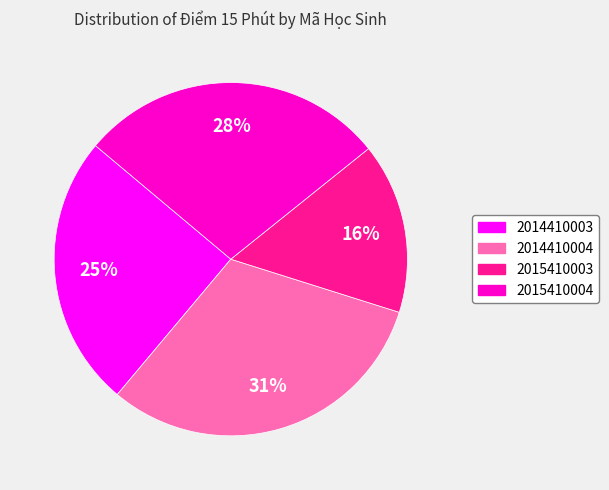

Is there any slice that represents more than half of the pie?

No